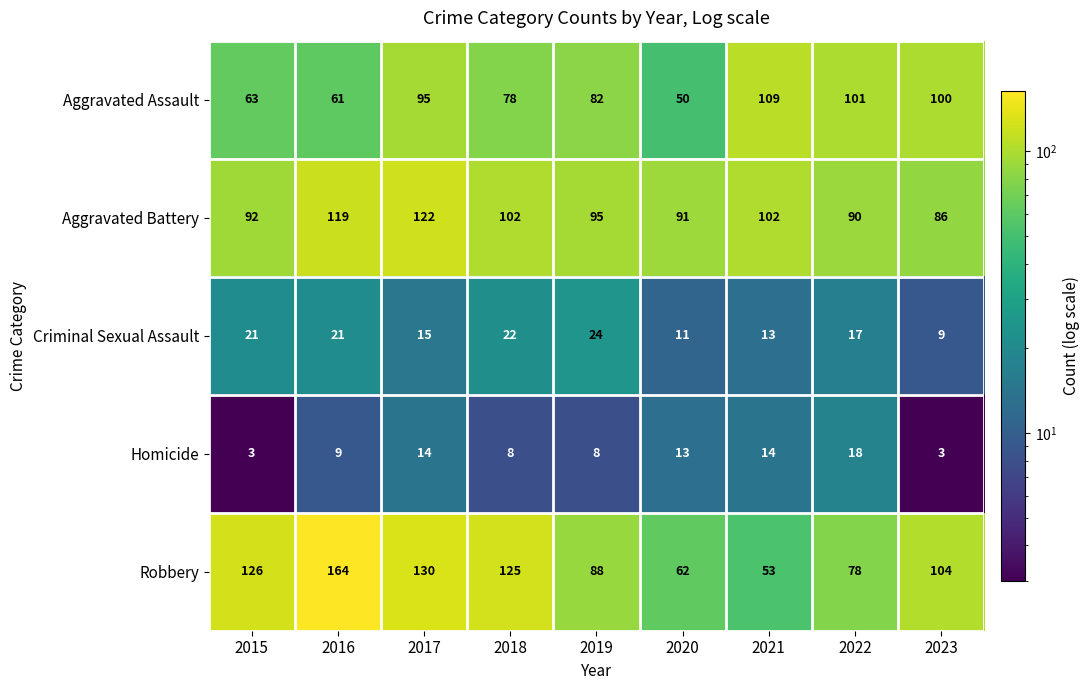

Is it true that Robbery equals 130 at 2017?

True